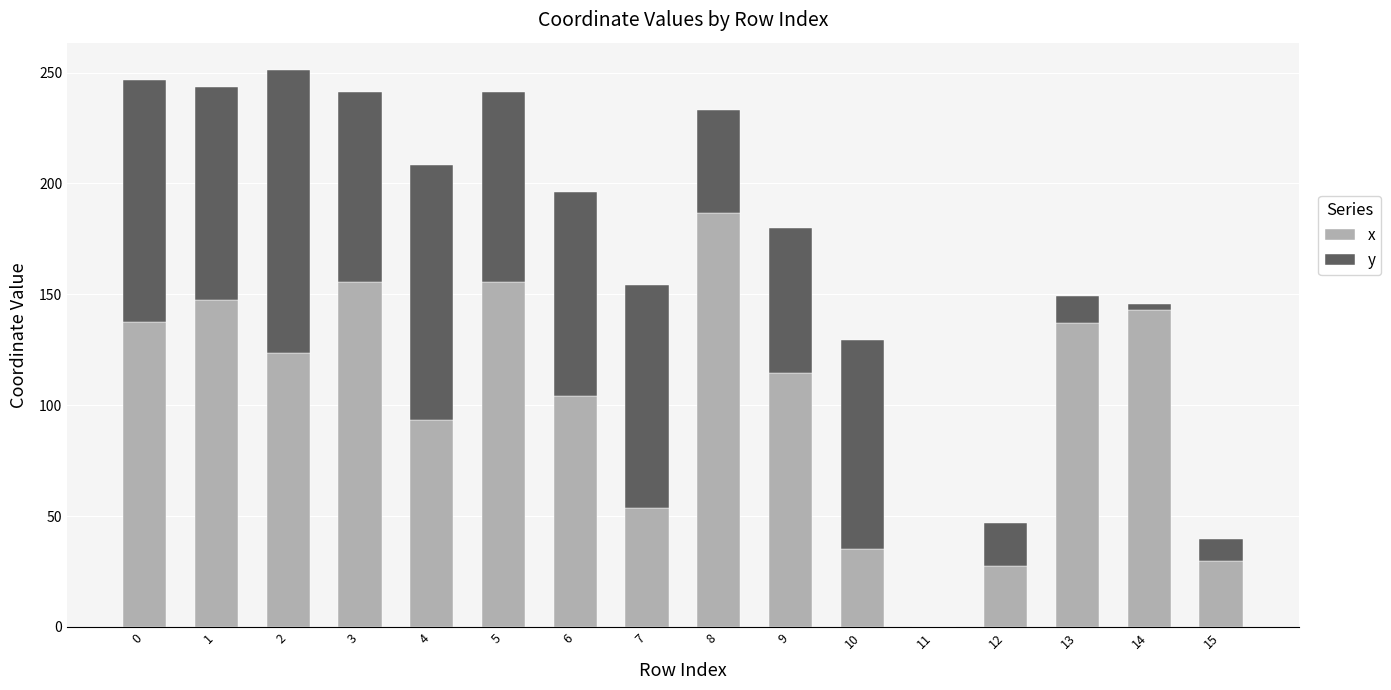

True or false: x has a value of 137.5 at 0.

True